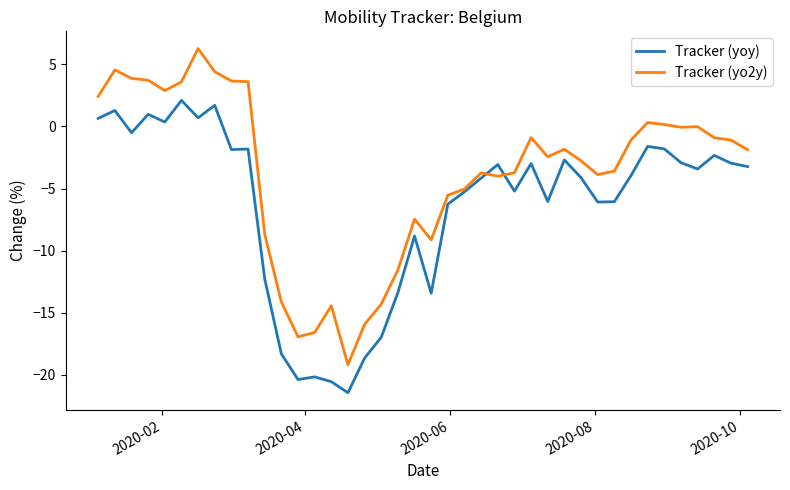

Which series has the largest range (max minus min)?

Tracker (yo2y)